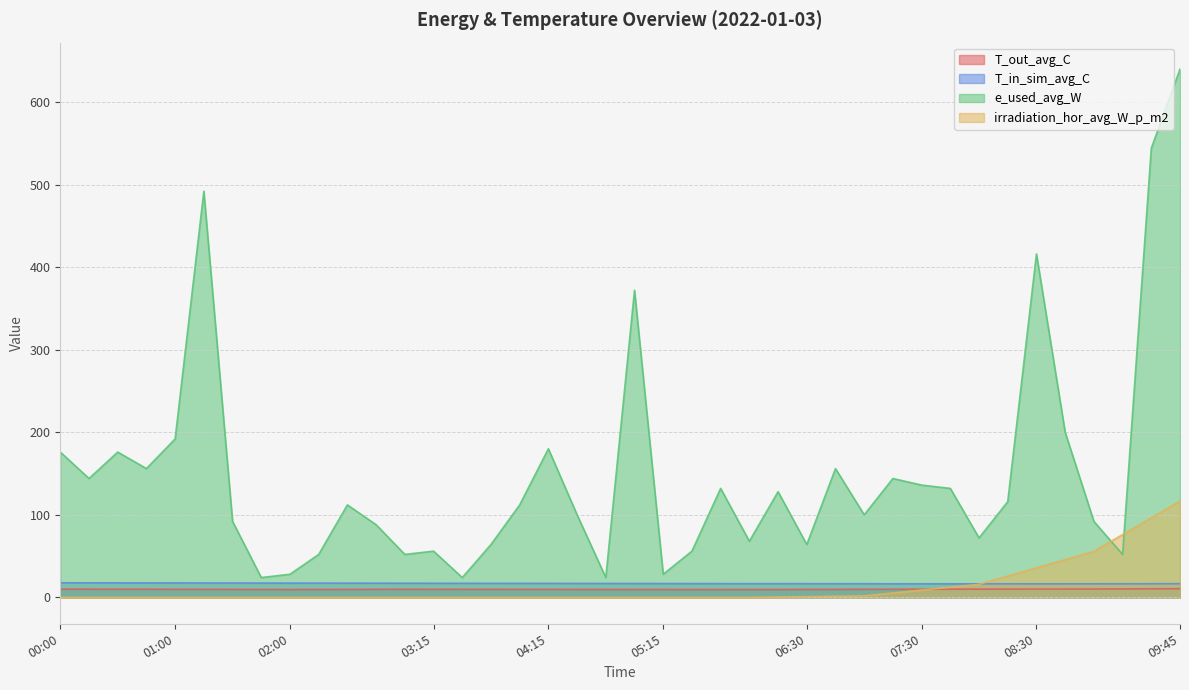

Which series has the largest total across all categories?

e_used_avg_W